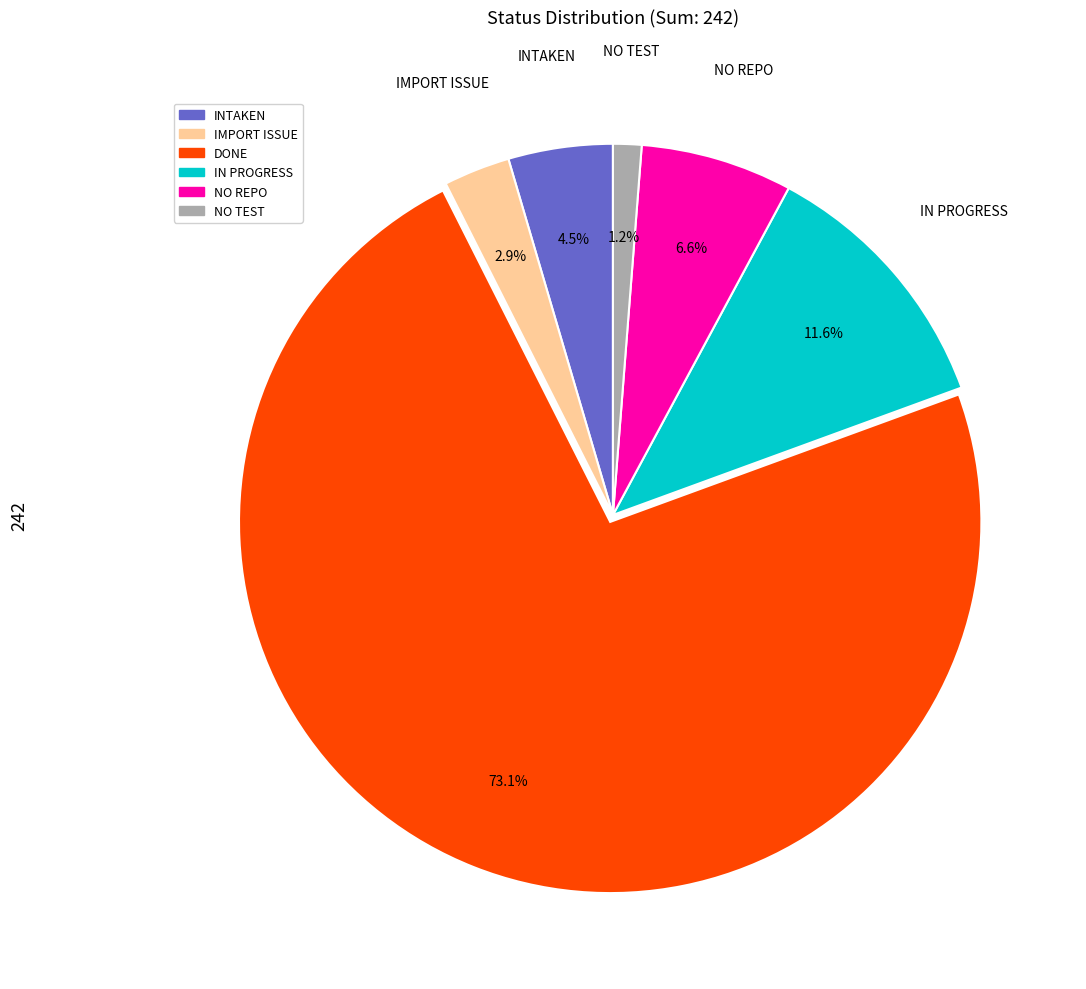

Does DONE account for over 50% of the chart?

Yes